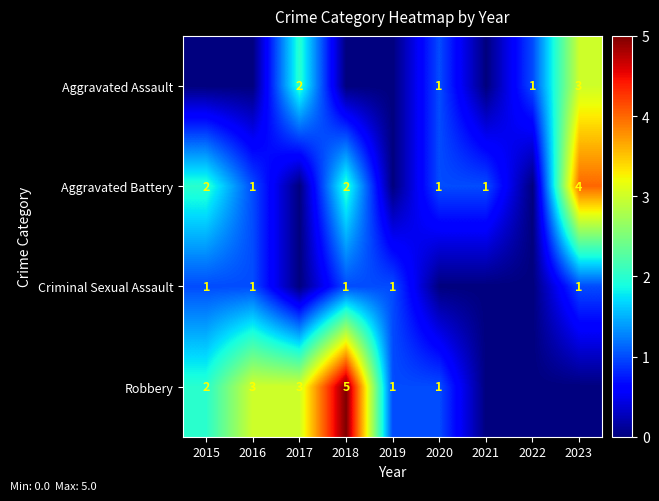

True or false: Aggravated Assault has a value of 1 at 2020.

True